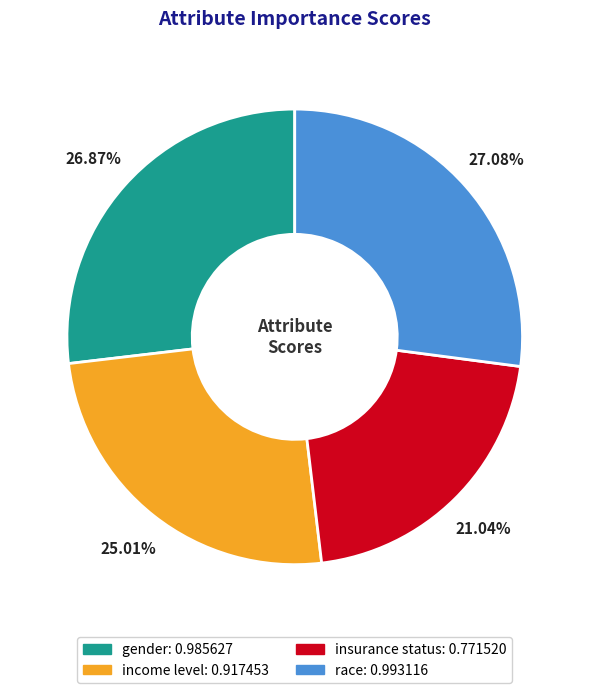

Which slice is the smallest?

insurance status